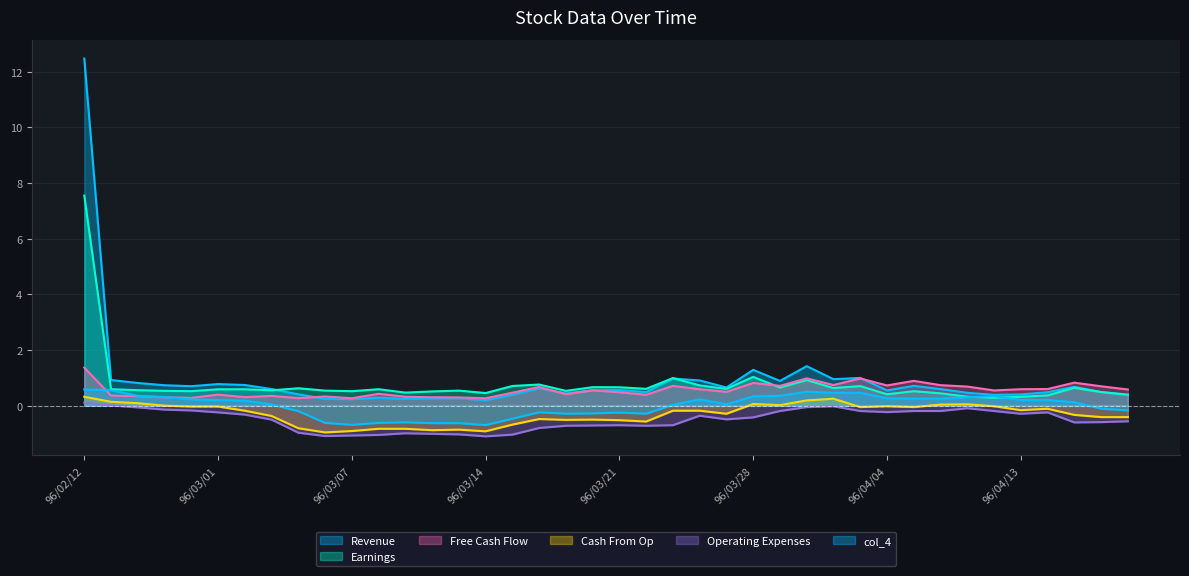

Does the chart display data point markers on the line(s)?

No